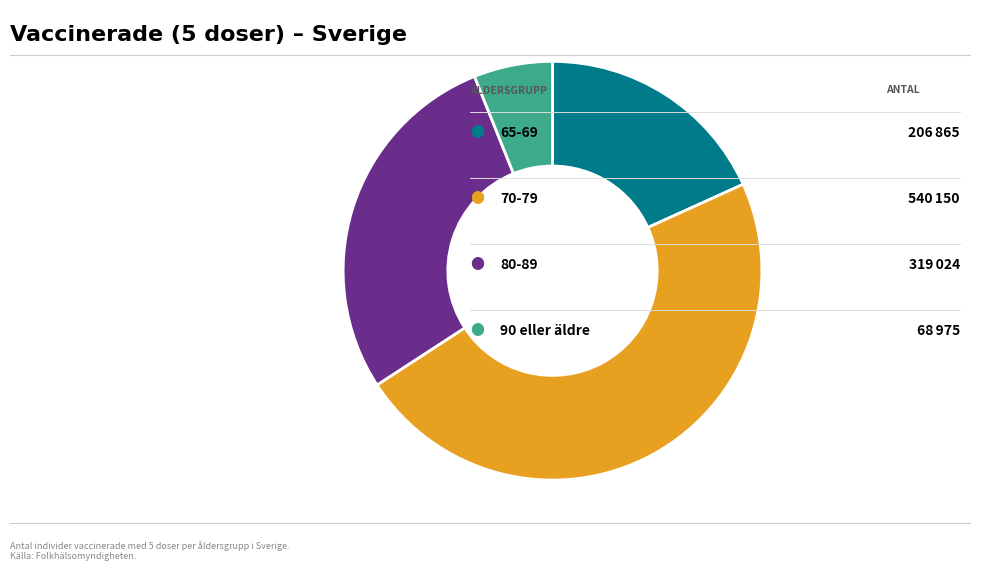

Is there any slice that represents more than half of the pie?

No